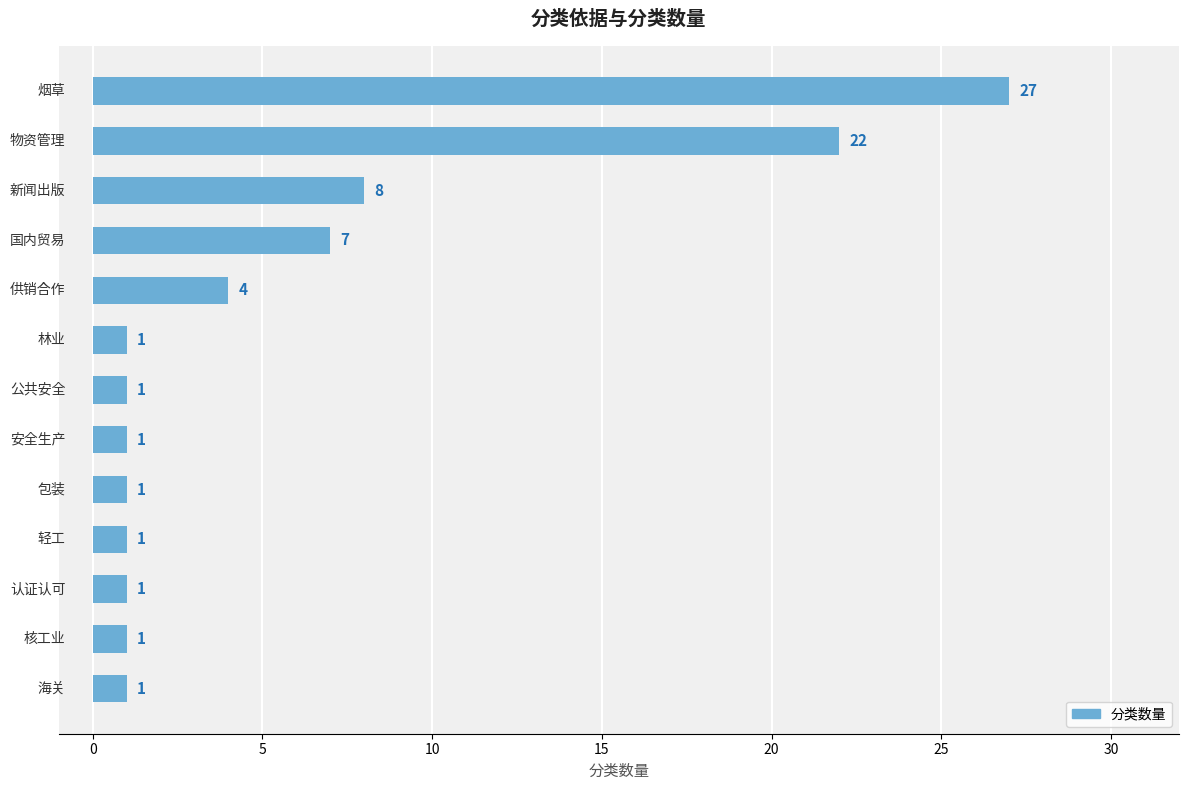

What is the value of the 6th bar from the top?

1